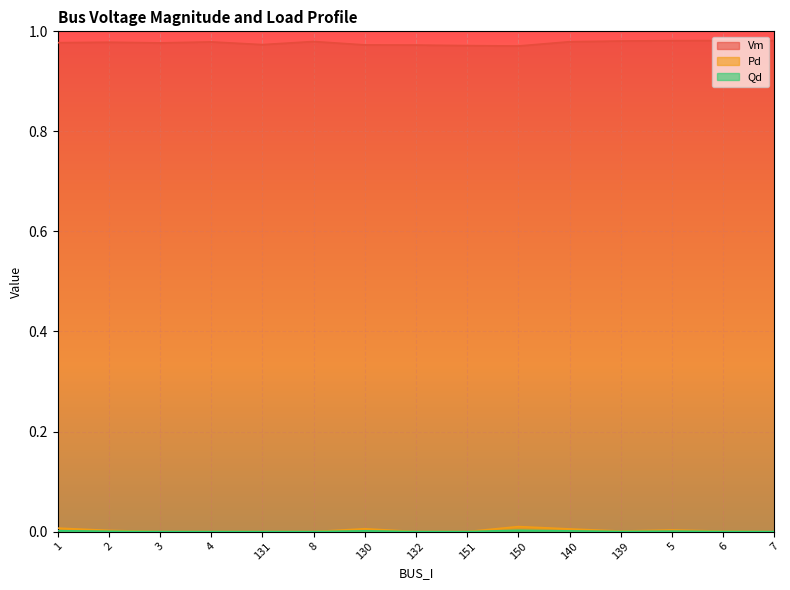

True or false: Vm has a value of 1.7 at 6.

False